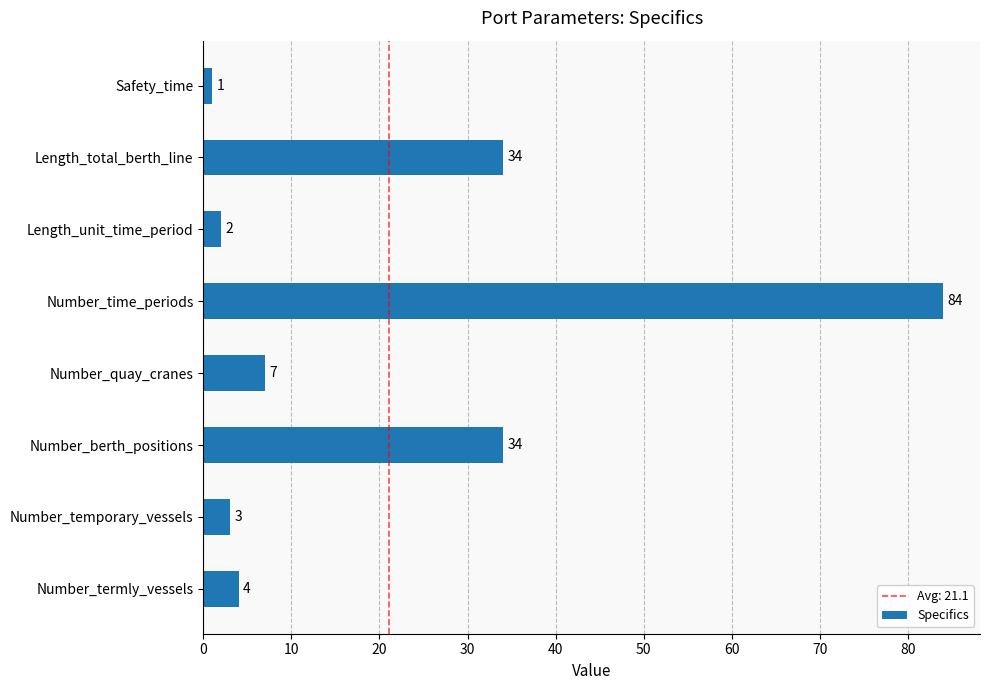

Which category has the highest value across all series?

Number_time_periods